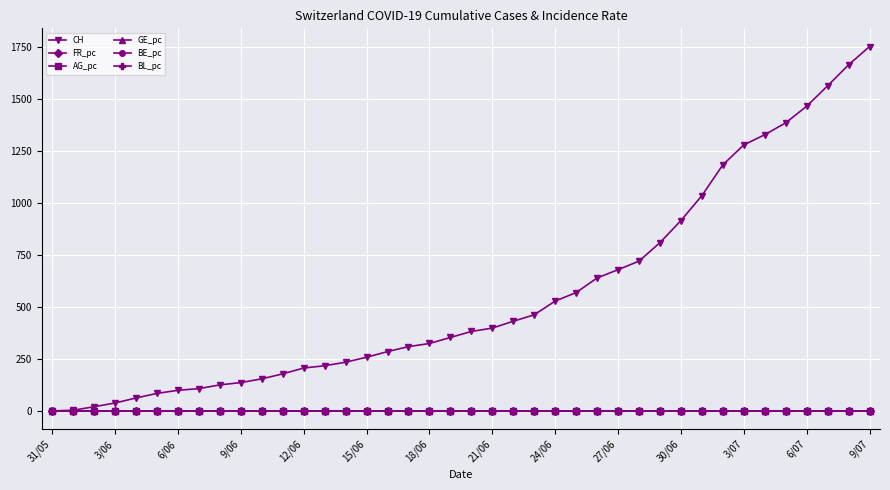

What is the maximum value shown in the chart?

1752.0